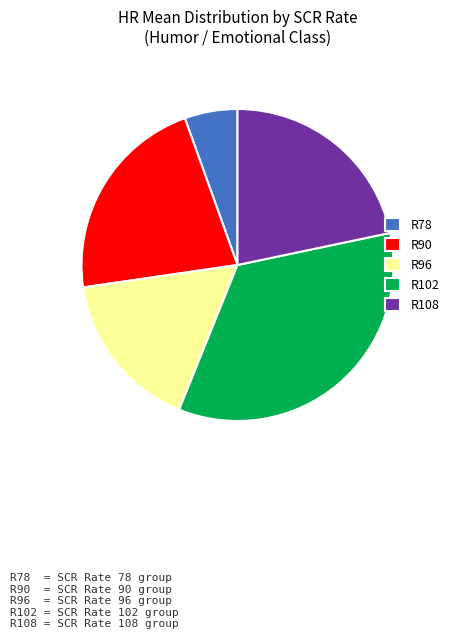

How many slices are in this pie chart?

5